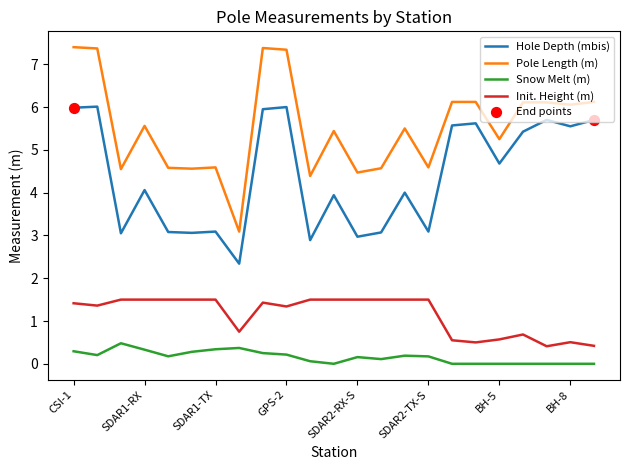

At how many categories does at least one series exceed 3?

23